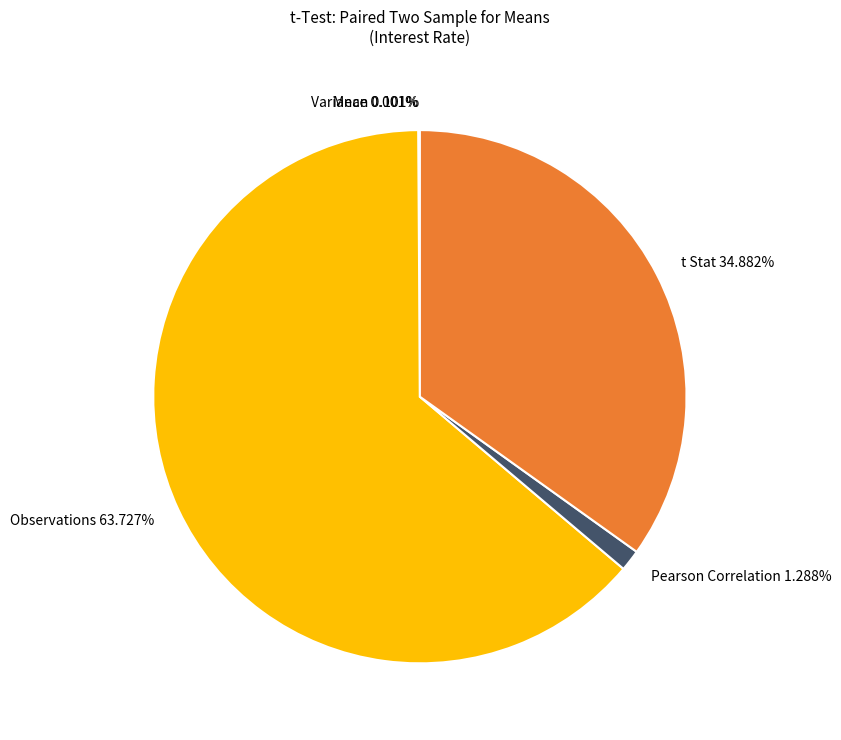

The t Stat slice represents 35% of the pie. True or false?

True